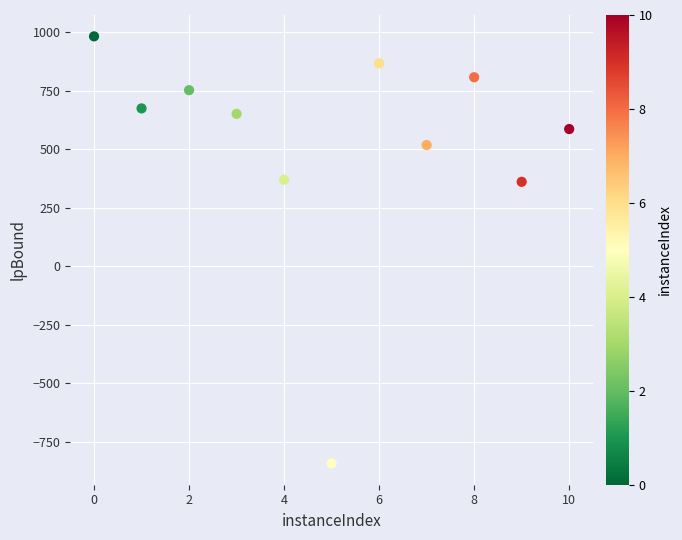

What is the average X value?

5.0